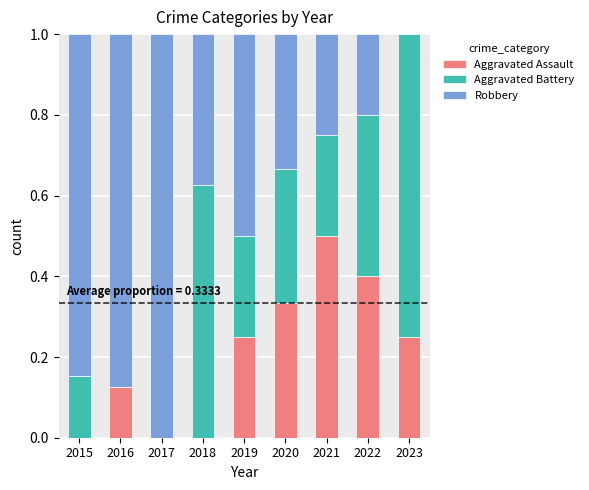

True or false: Aggravated Assault has a value of 0.2 at 2023.

True